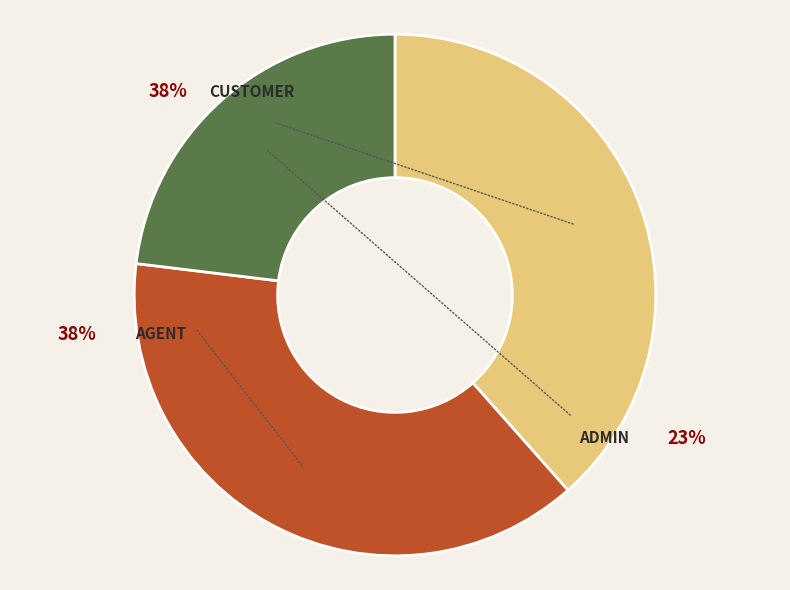

How much of the chart is everything except Admin?

76.9%